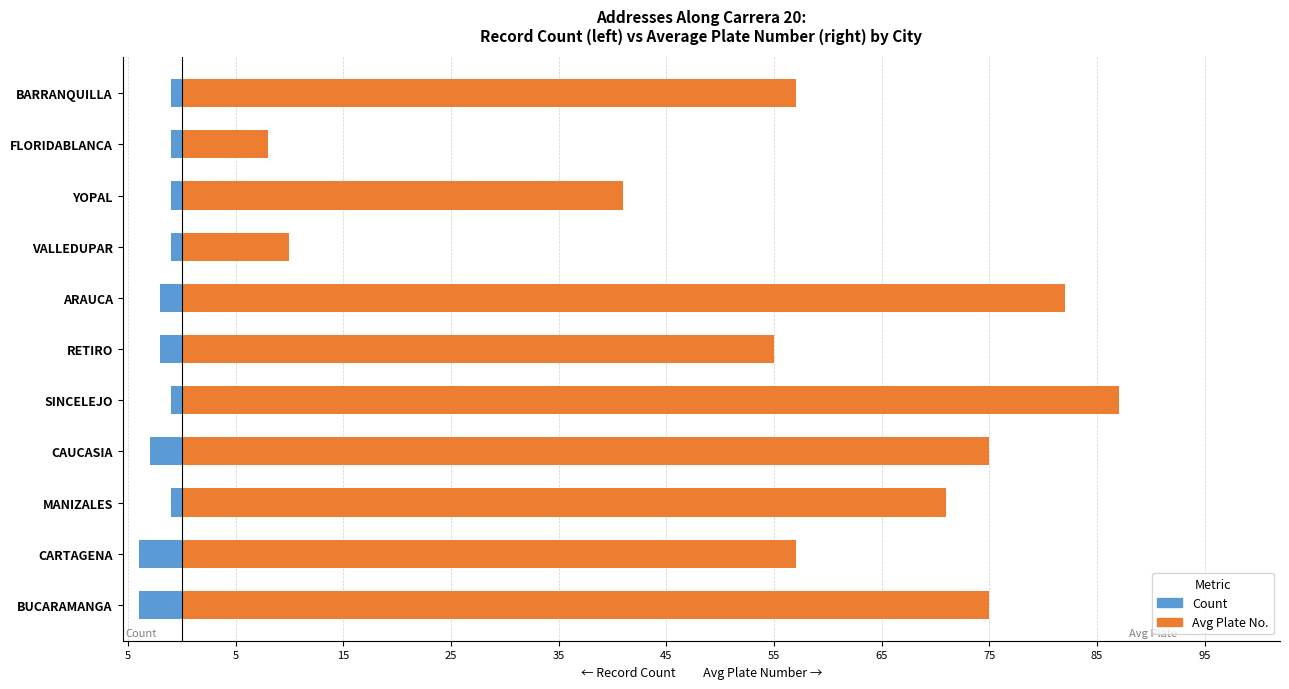

What is the highest value of the Avg Plate No. series?

87